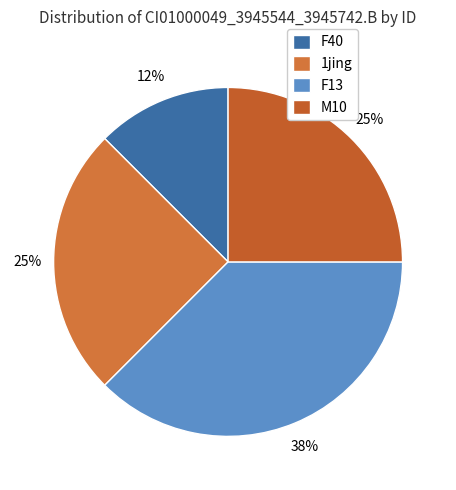

What percentage is the M10 slice, to the nearest percent?

25%